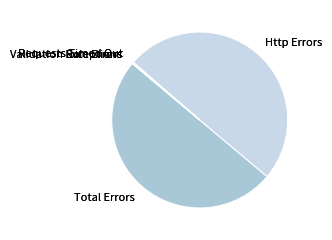

Does any single category account for the majority?

No